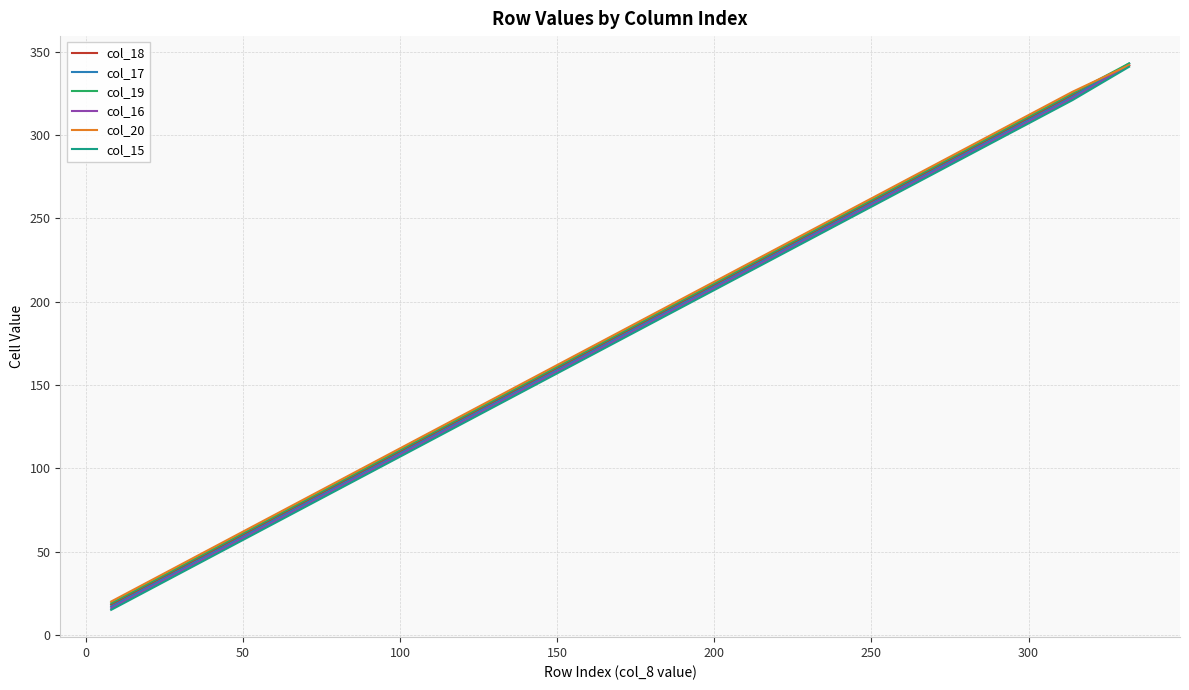

What is the minimum value shown in the chart?

15